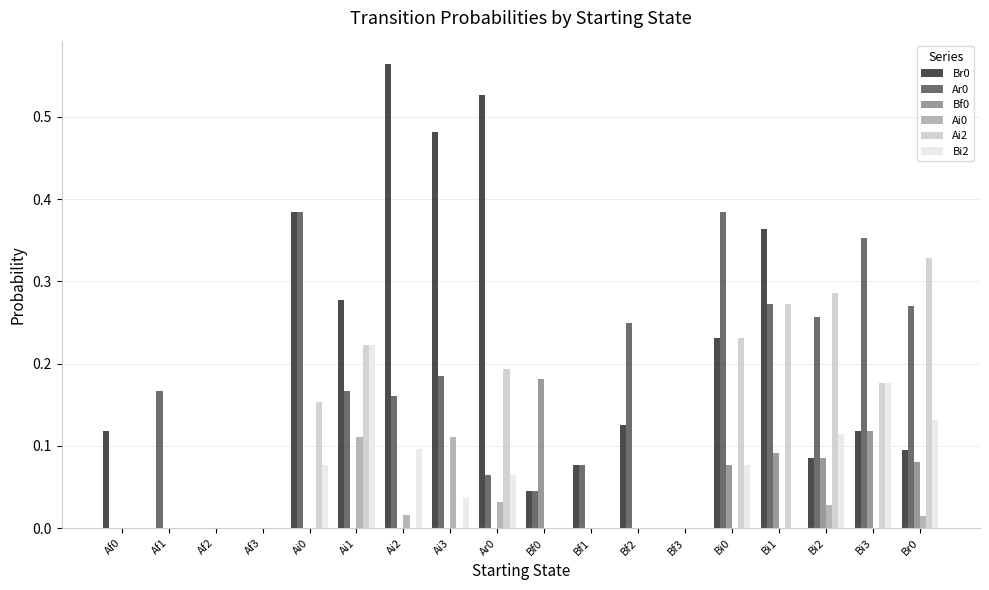

What is the total value across all series at Ar0?

0.9